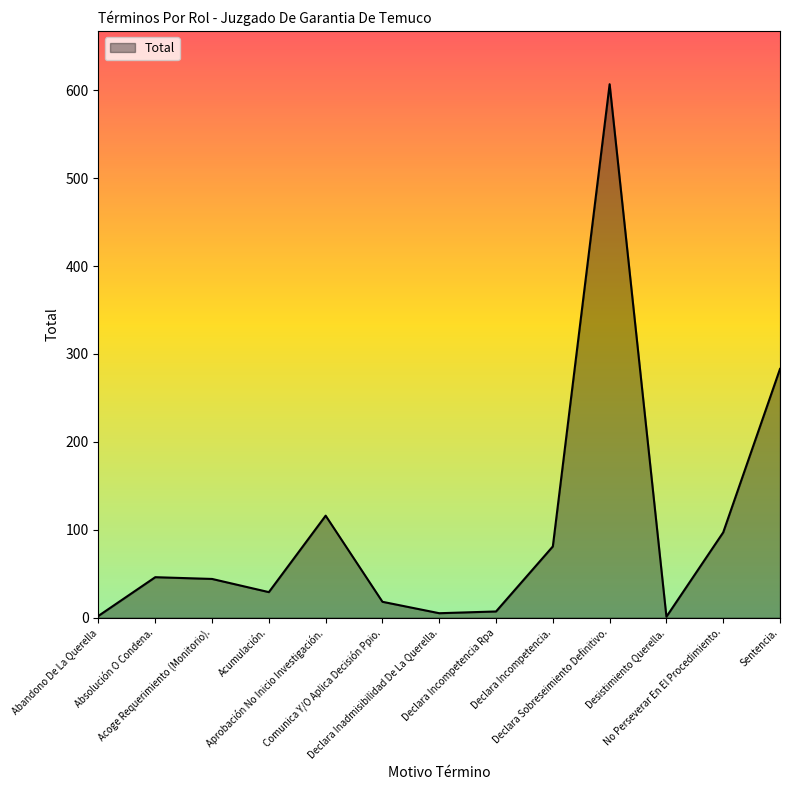

What is the change in value from Aprobación No Inicio Investigación. to Declara Inadmisibilidad De La Querella.?

-111